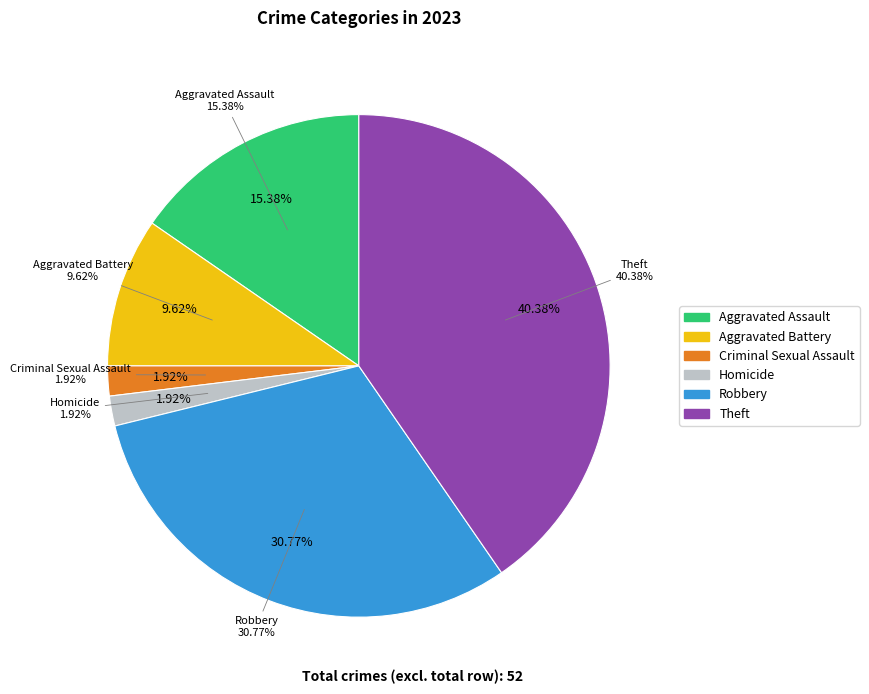

To the nearest percent, what is the average slice percentage?

17%